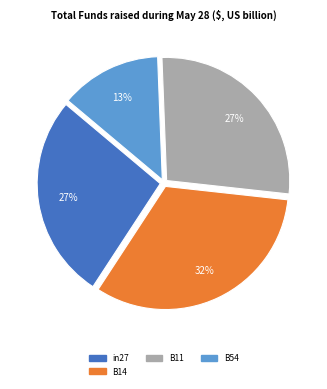

How many segments does this pie chart have?

4